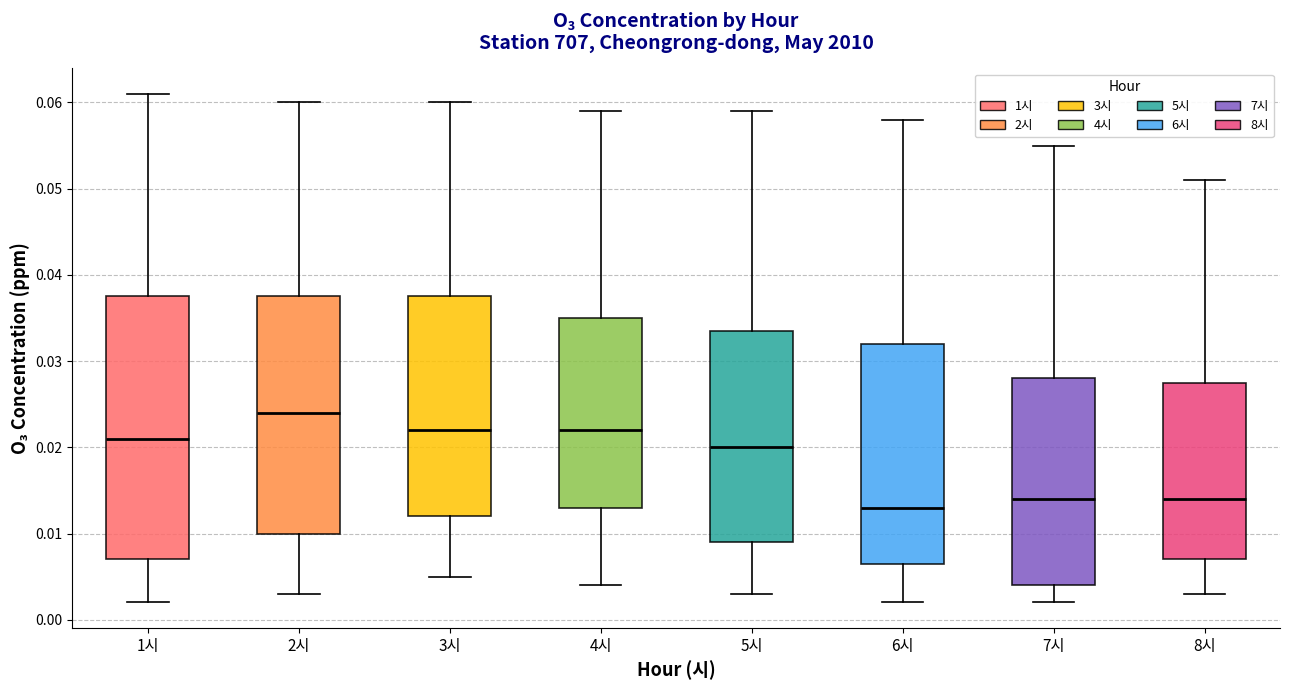

Which box has the highest median line?

2시